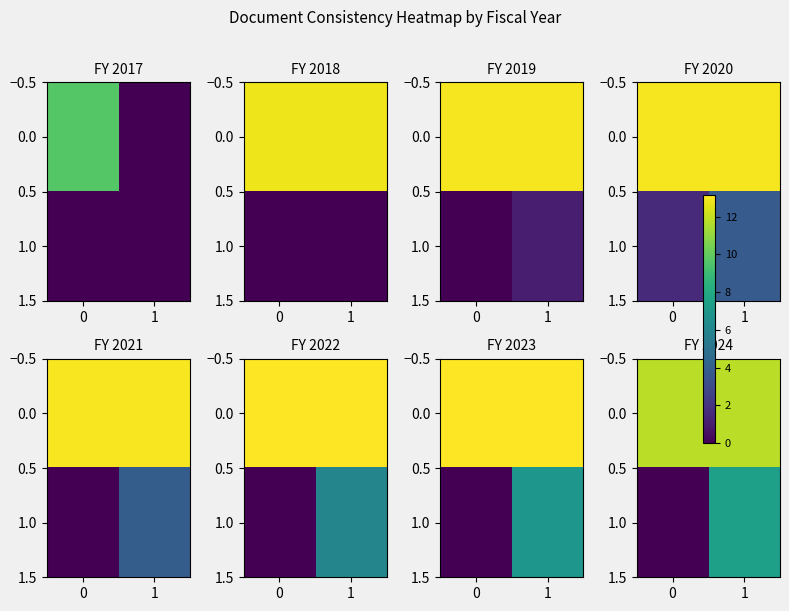

What is the total value across all series at 1?

19.2